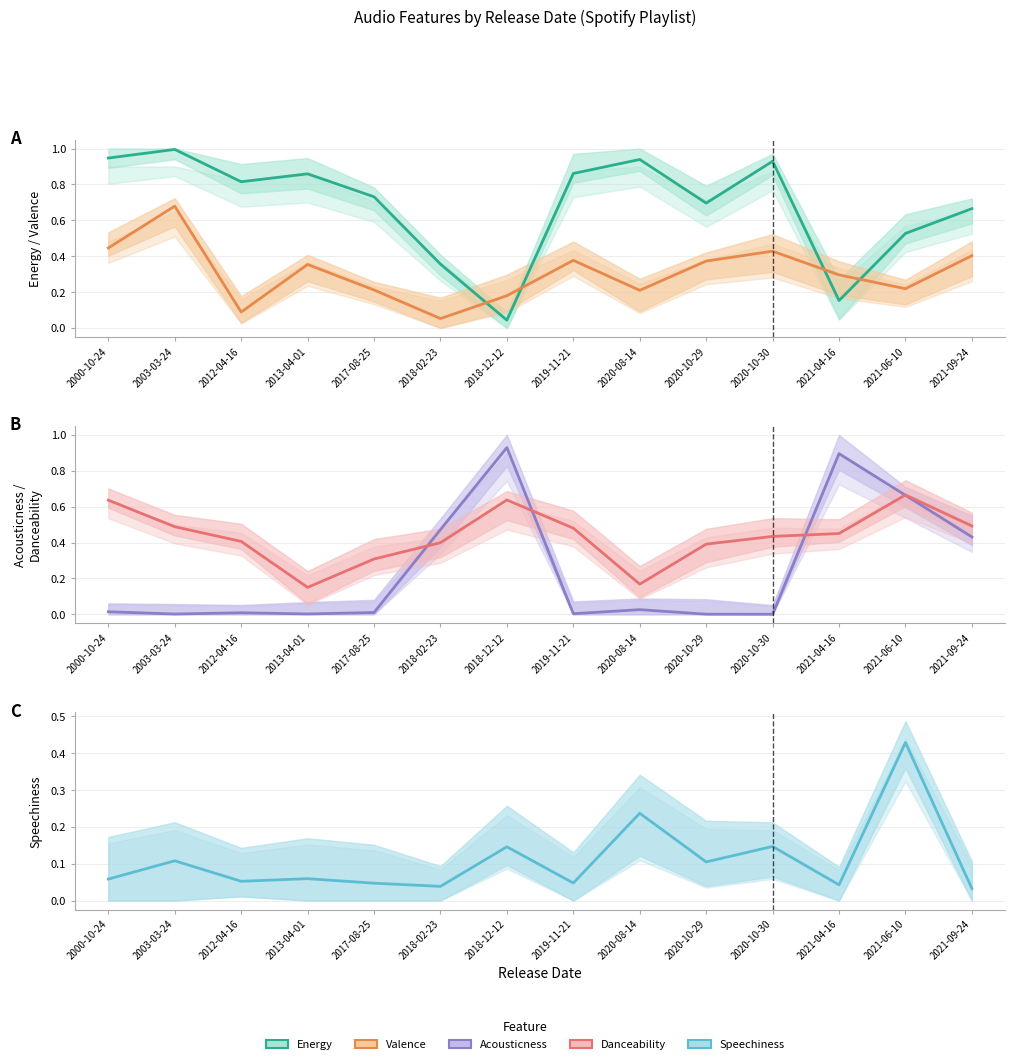

True or false: Speechiness has a value of 0.0 at 2013-04-01.

False